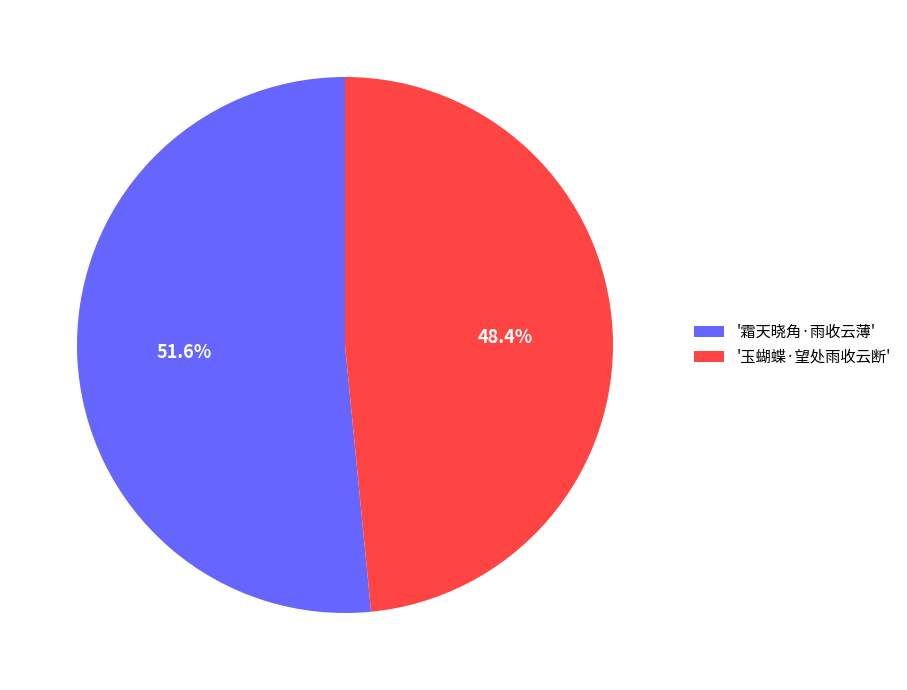

What is the majority slice?

'霜天晓角·雨收云薄'